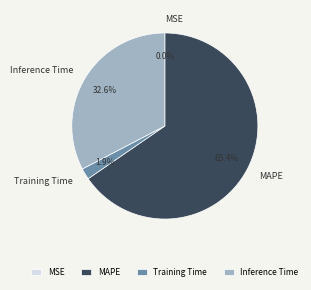

Is the sum of Training Time and Inference Time greater than half?

No